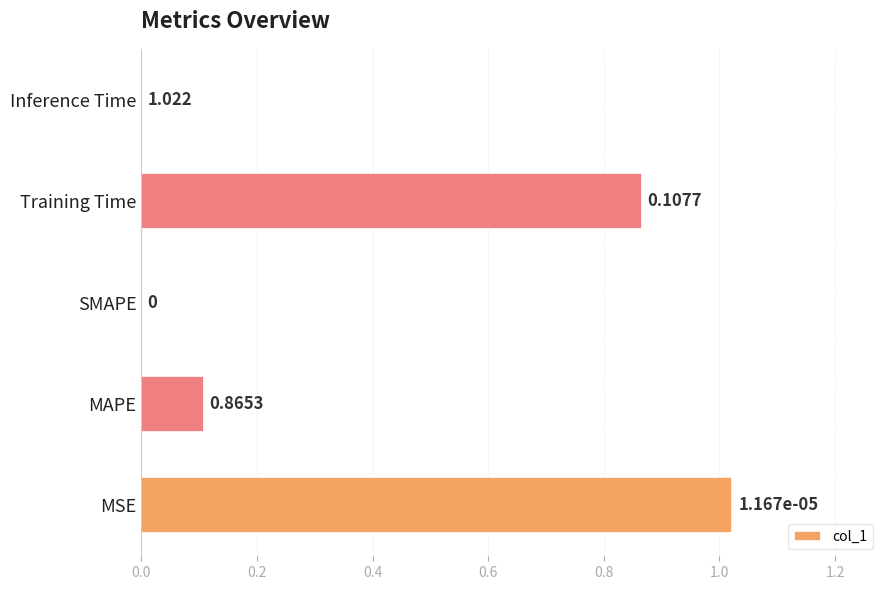

Count the number of data series in this chart.

1